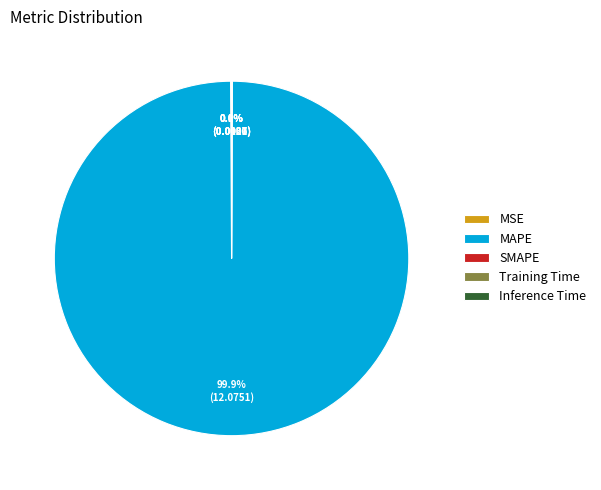

Which category has the biggest portion of the pie?

MAPE